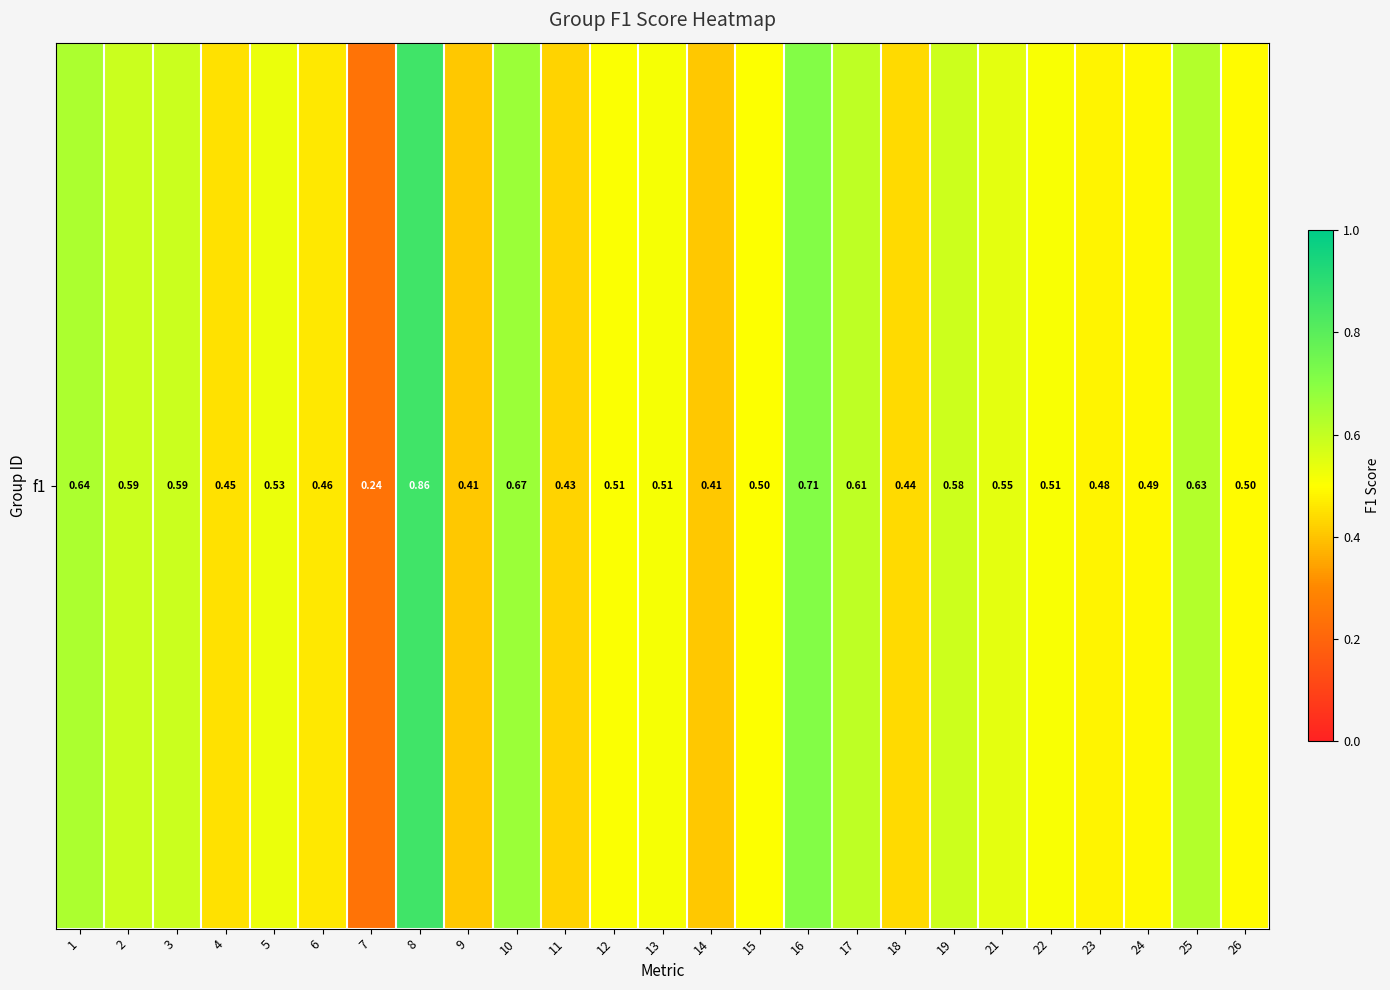

True or false: the data shows 0.6 at 17.

True